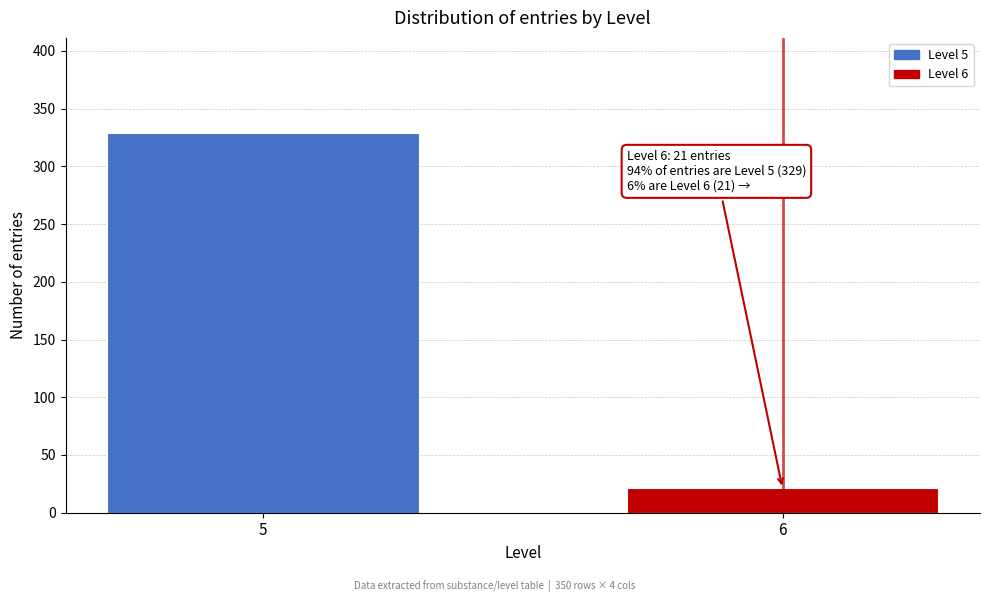

Reading left to right, list all the values displayed in this chart.

5=329	6=21